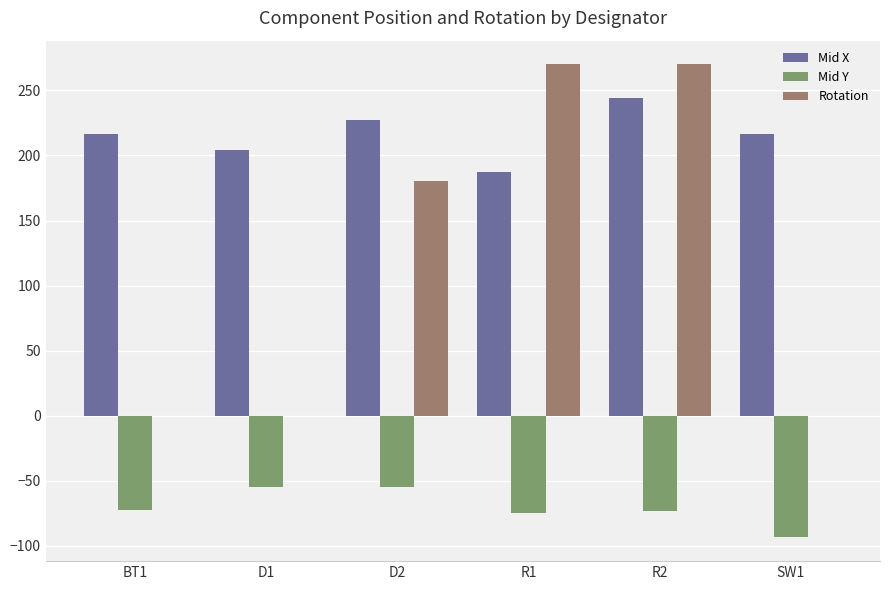

Which series has the widest spread of values?

Rotation